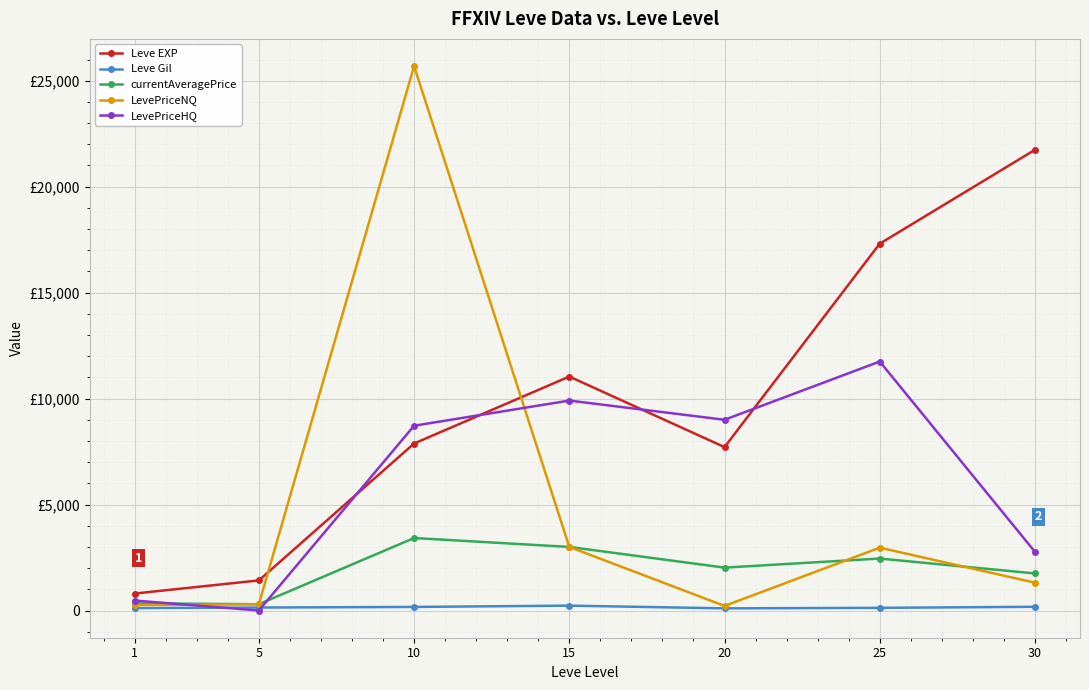

What are all the series names shown in the legend?

Leve EXP, Leve Gil, currentAveragePrice, LevePriceNQ, LevePriceHQ